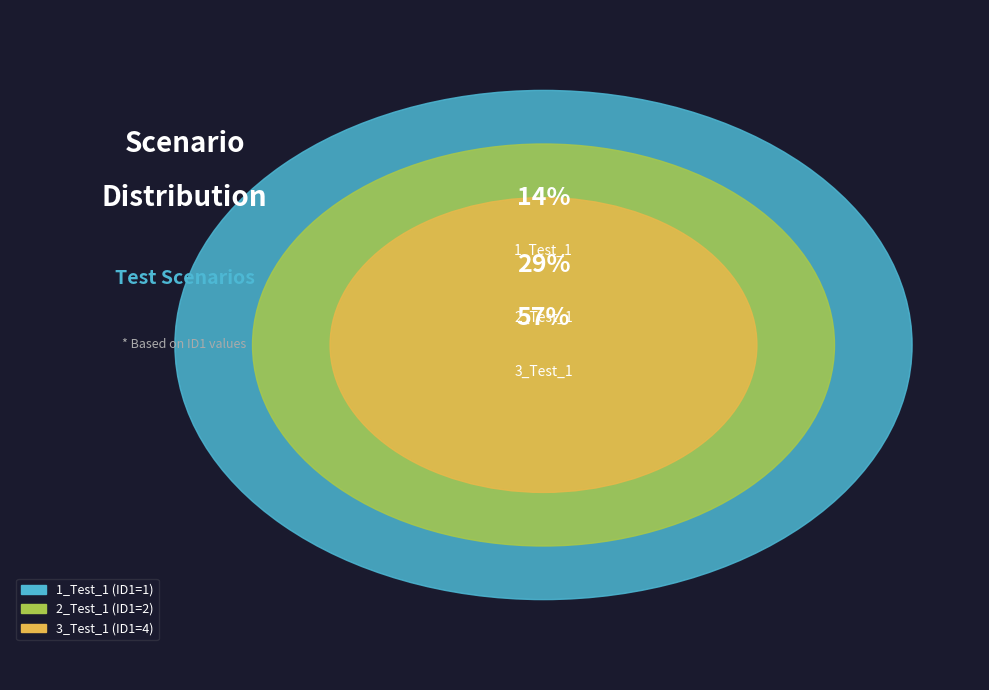

Which category accounts for the majority?

3_Test_1